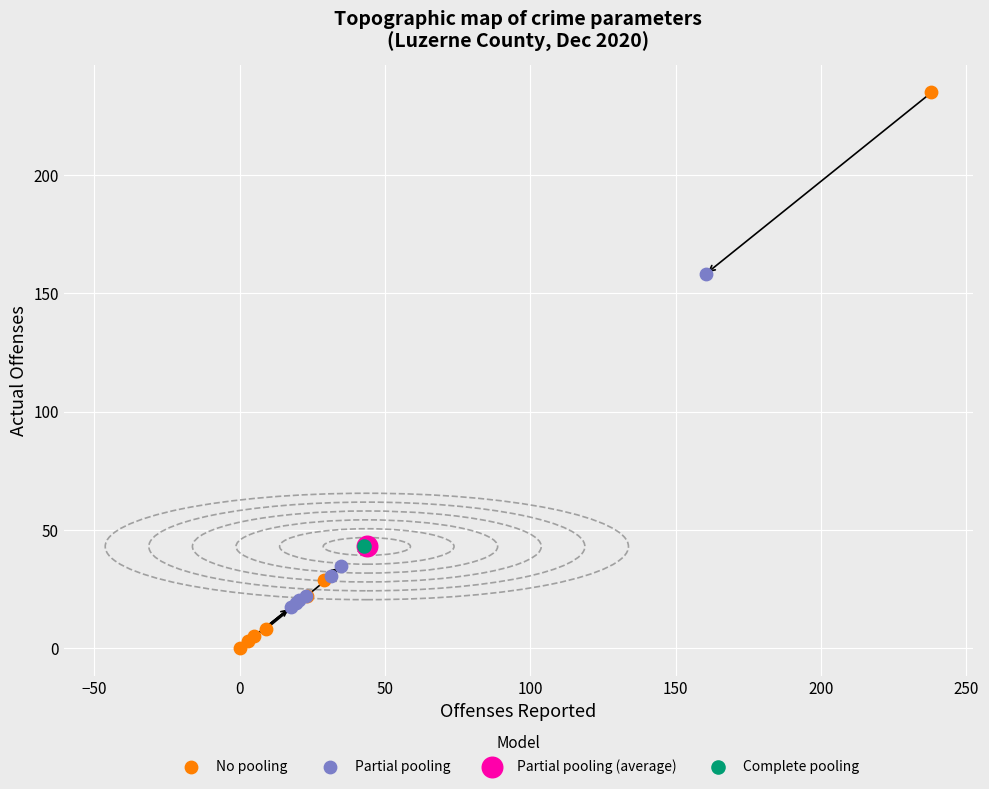

What are all the series names shown in the legend?

No pooling, Partial pooling, Partial pooling (average), Complete pooling